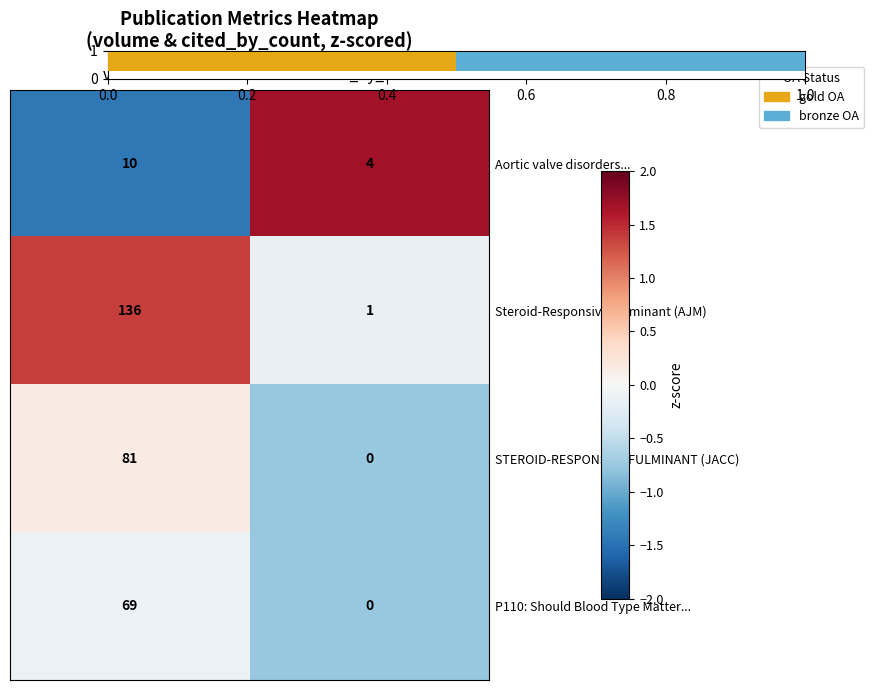

The P110: Should Blood Type Matter... series shows -42 at cited_by_count. True or false?

False